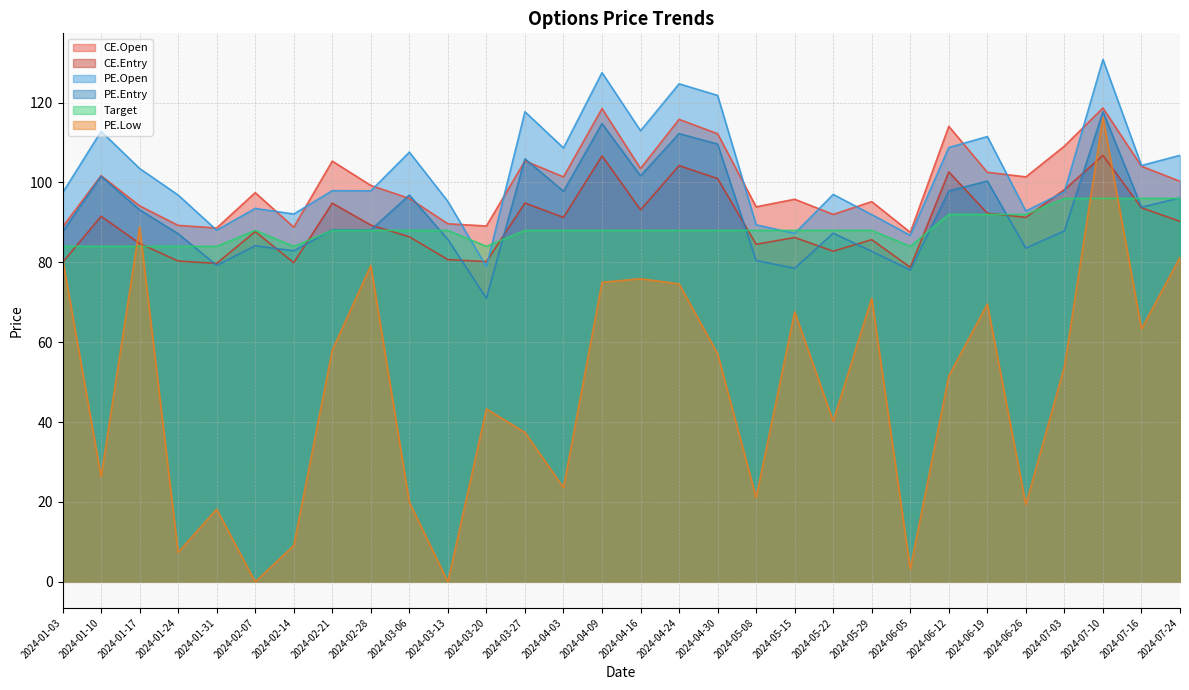

Which label corresponds to the largest value in the chart?

2024-07-10